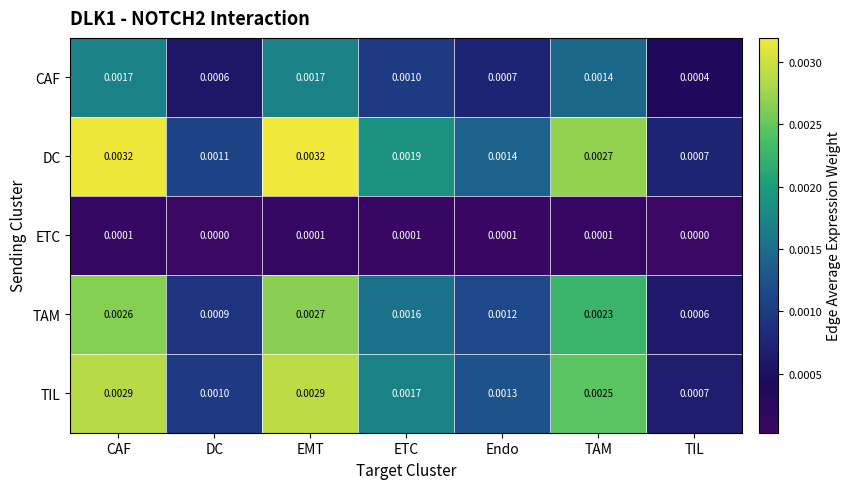

Where is DC nearest to the value 0?

TIL